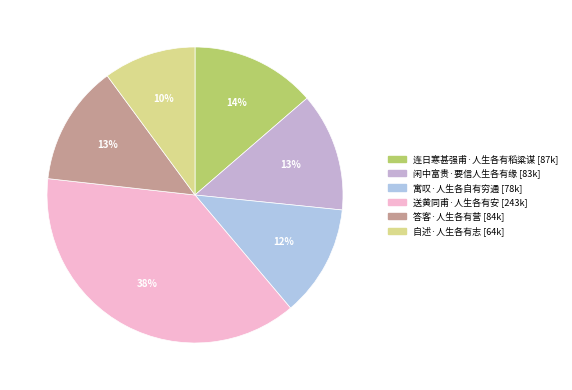

True or false: 送黄同甫·人生各有安 accounts for 44% of the total.

False